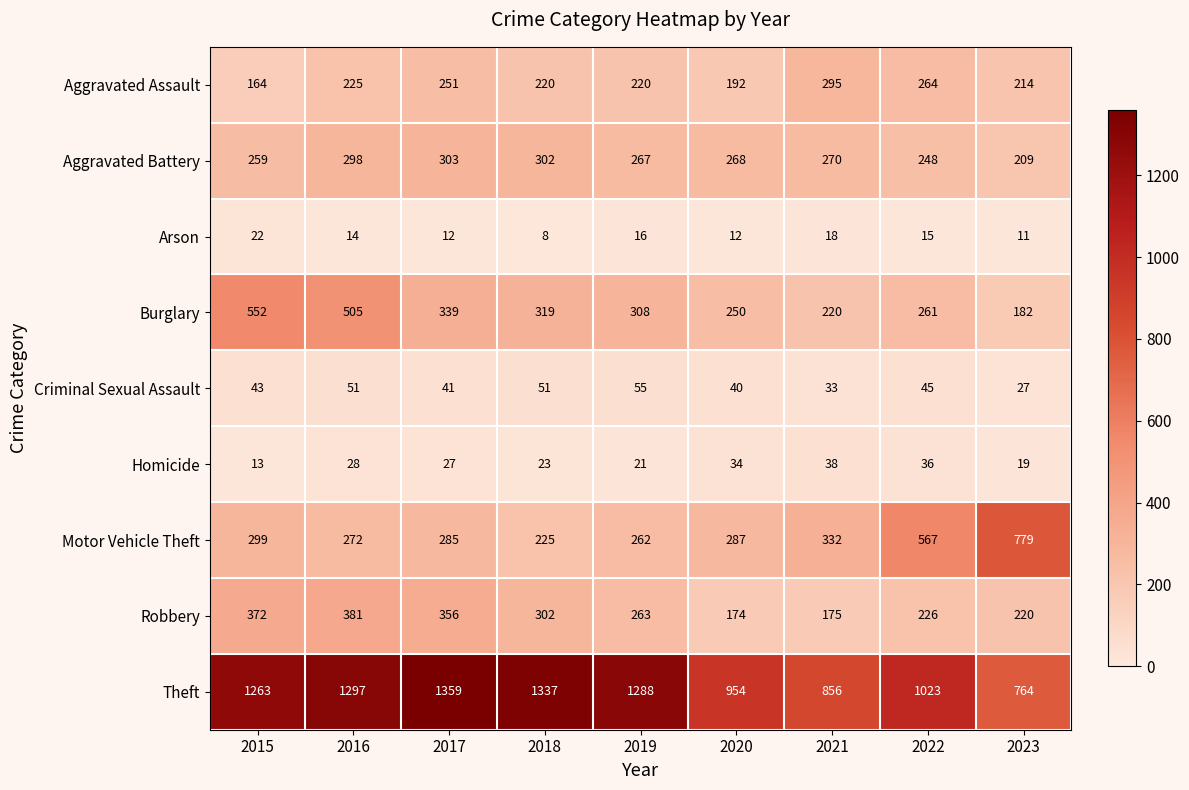

What is the spread (max minus min) of values at 2020?

942